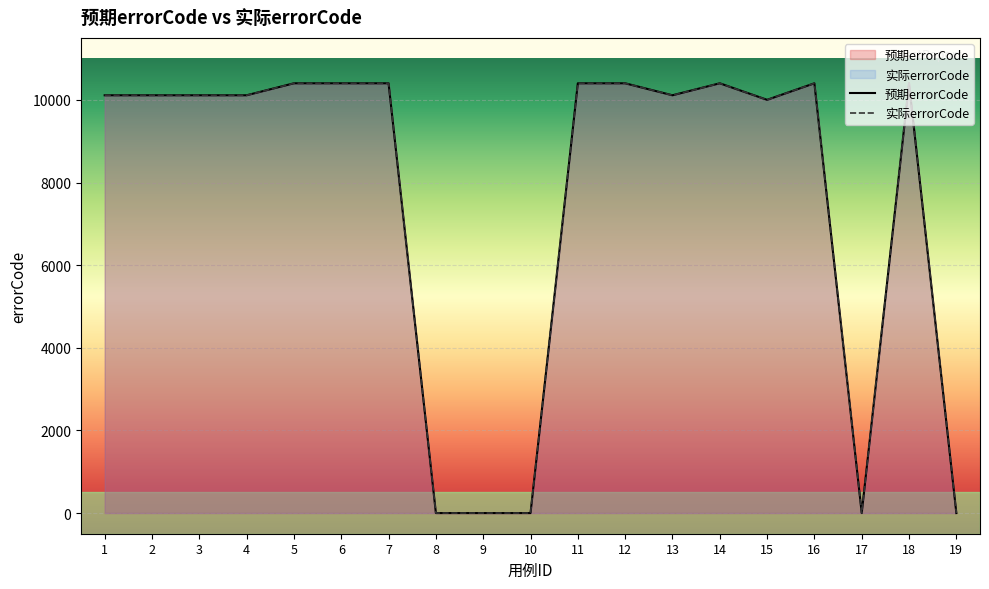

Read the 预期errorCode value at 12, to the nearest 10.

10400